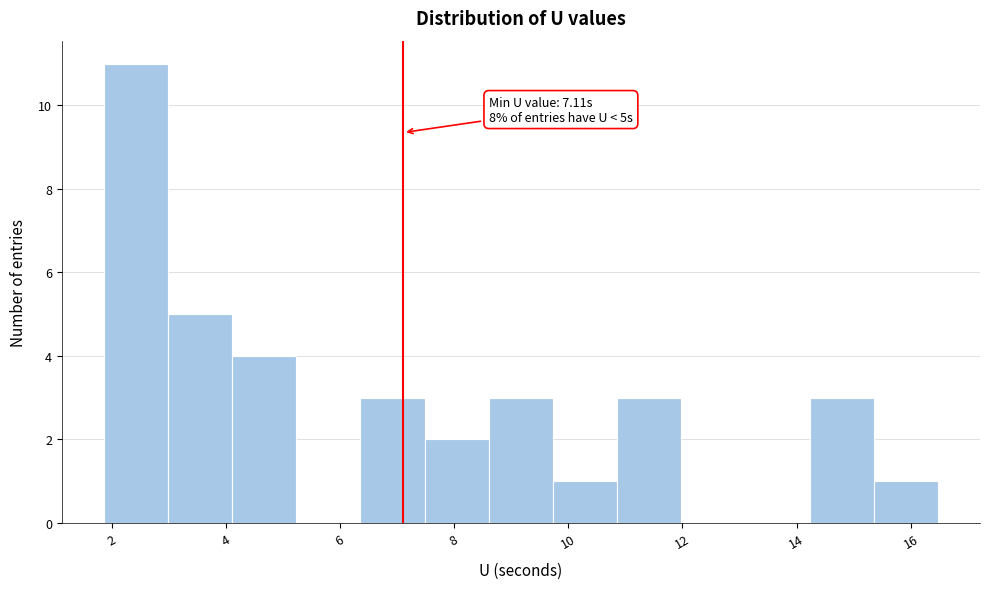

Over which range of the x-axis is the bar tallest?

1.8 to 3.0